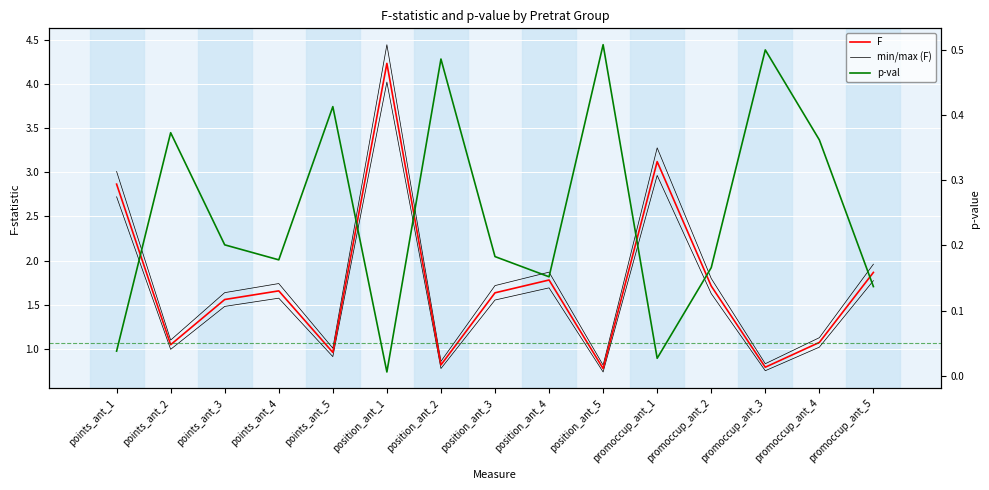

Rank the categories by p-val value from highest to lowest.

position_ant_5, promoccup_ant_3, position_ant_2, points_ant_5, points_ant_2, promoccup_ant_4, points_ant_3, position_ant_3, points_ant_4, promoccup_ant_2, position_ant_4, promoccup_ant_5, points_ant_1, promoccup_ant_1, position_ant_1